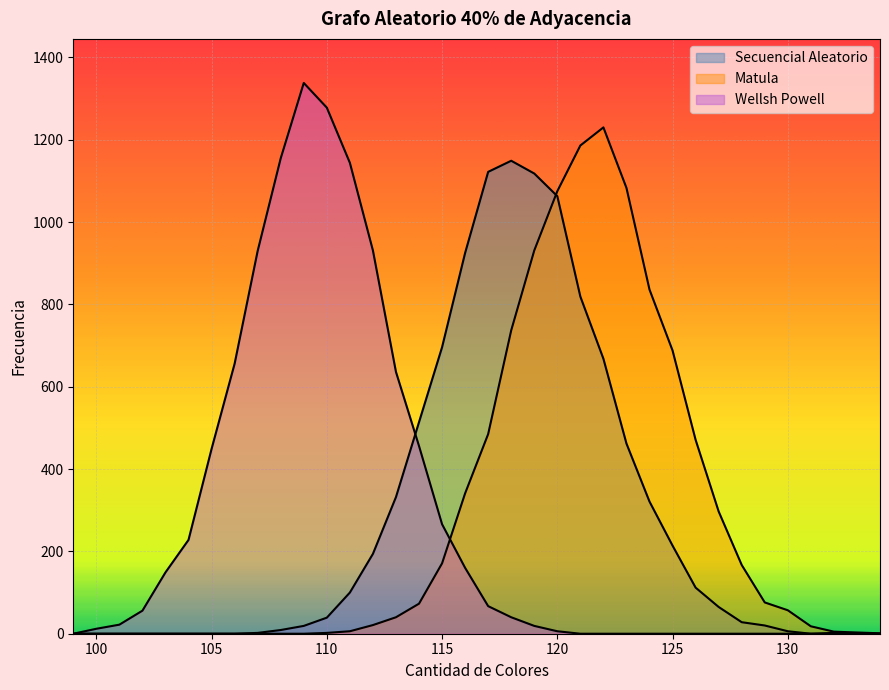

How many distinct data groups are displayed?

3